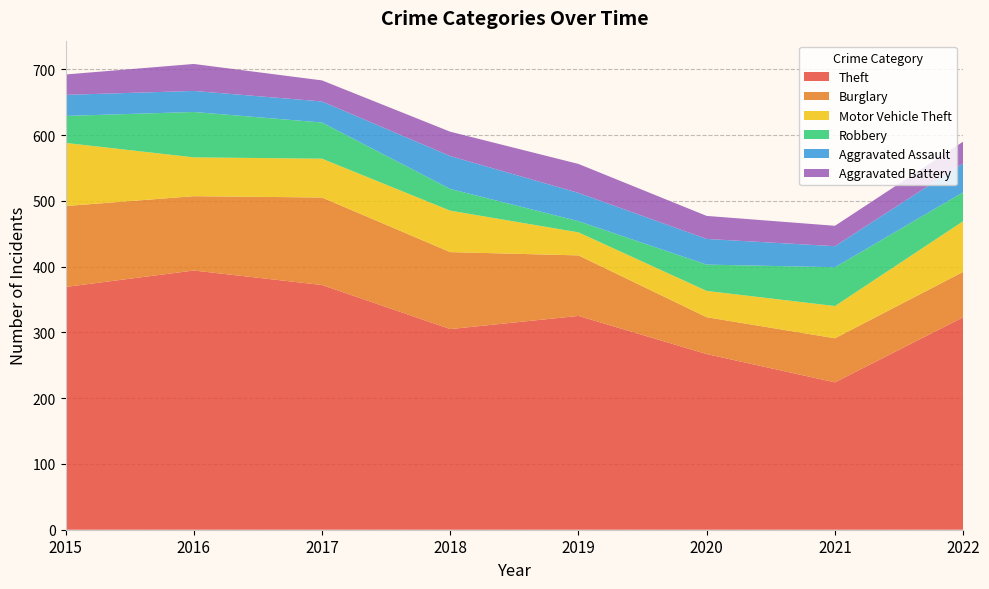

Reading left to right, extract all data points from this chart.

Theft: 2015=369	2016=394	2017=372	2018=305	2019=325	2020=267	2021=224	2022=323
Burglary: 2015=123	2016=113	2017=133	2018=117	2019=92	2020=56	2021=67	2022=69
Motor Vehicle Theft: 2015=96	2016=59	2017=59	2018=63	2019=35	2020=40	2021=49	2022=77
Robbery: 2015=41	2016=69	2017=55	2018=33	2019=17	2020=40	2021=59	2022=44
Aggravated Assault: 2015=32	2016=32	2017=32	2018=50	2019=43	2020=39	2021=32	2022=44
Aggravated Battery: 2015=31	2016=41	2017=32	2018=37	2019=44	2020=35	2021=31	2022=33